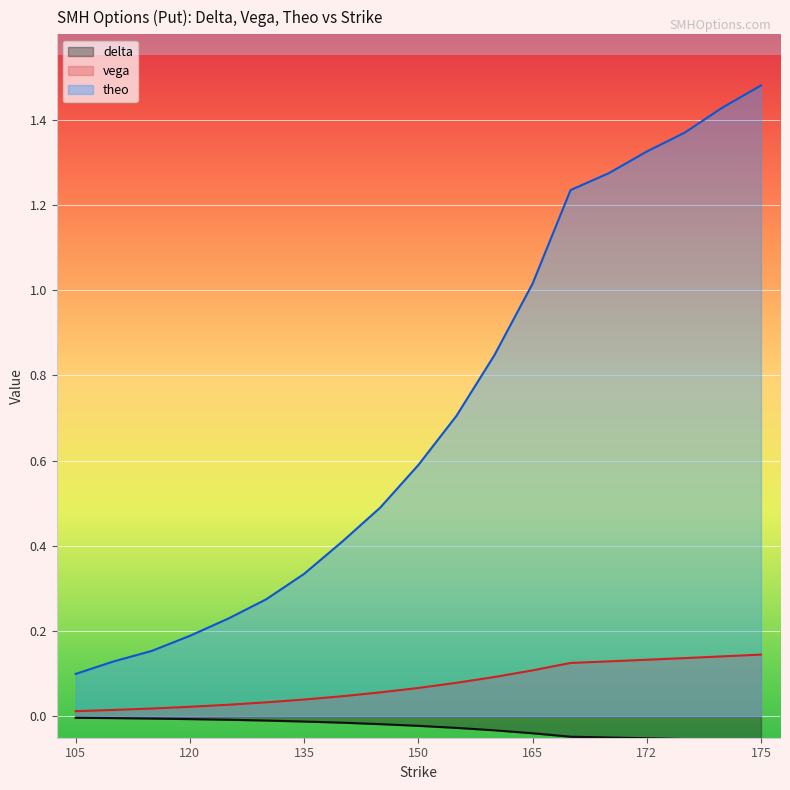

What is the average value of the vega series?

0.1